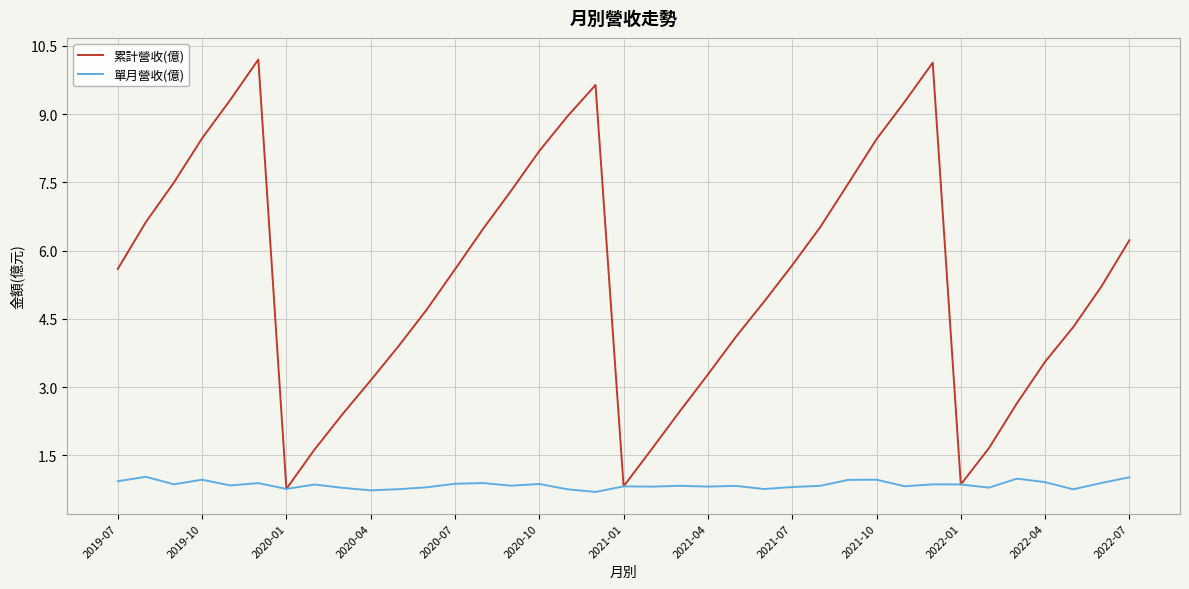

Which series has the largest range (max minus min)?

累計營收(億)